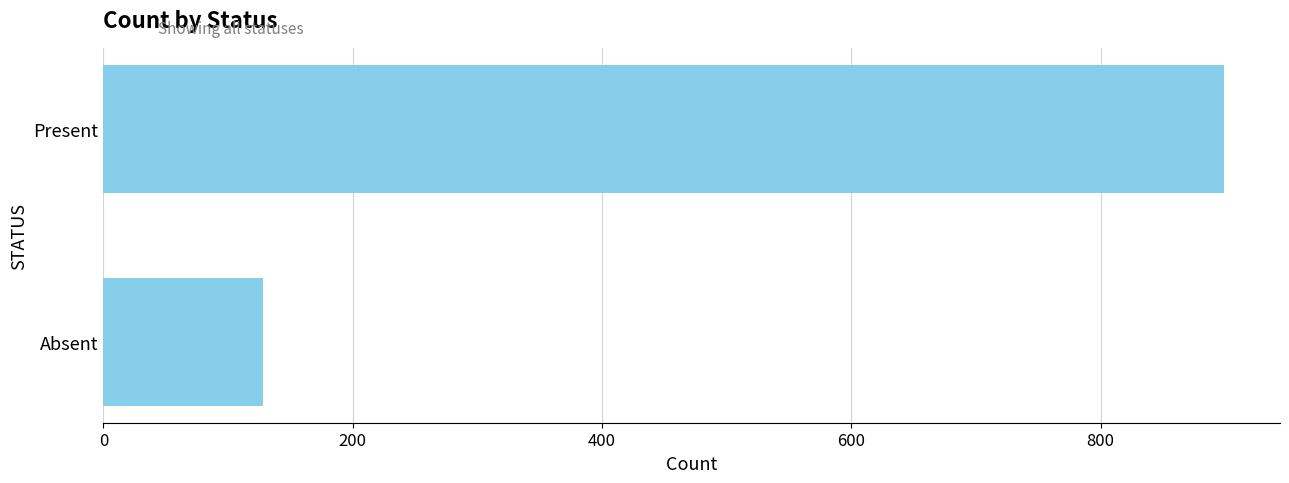

Reading top to bottom, what are all the values shown in this chart?

899	128